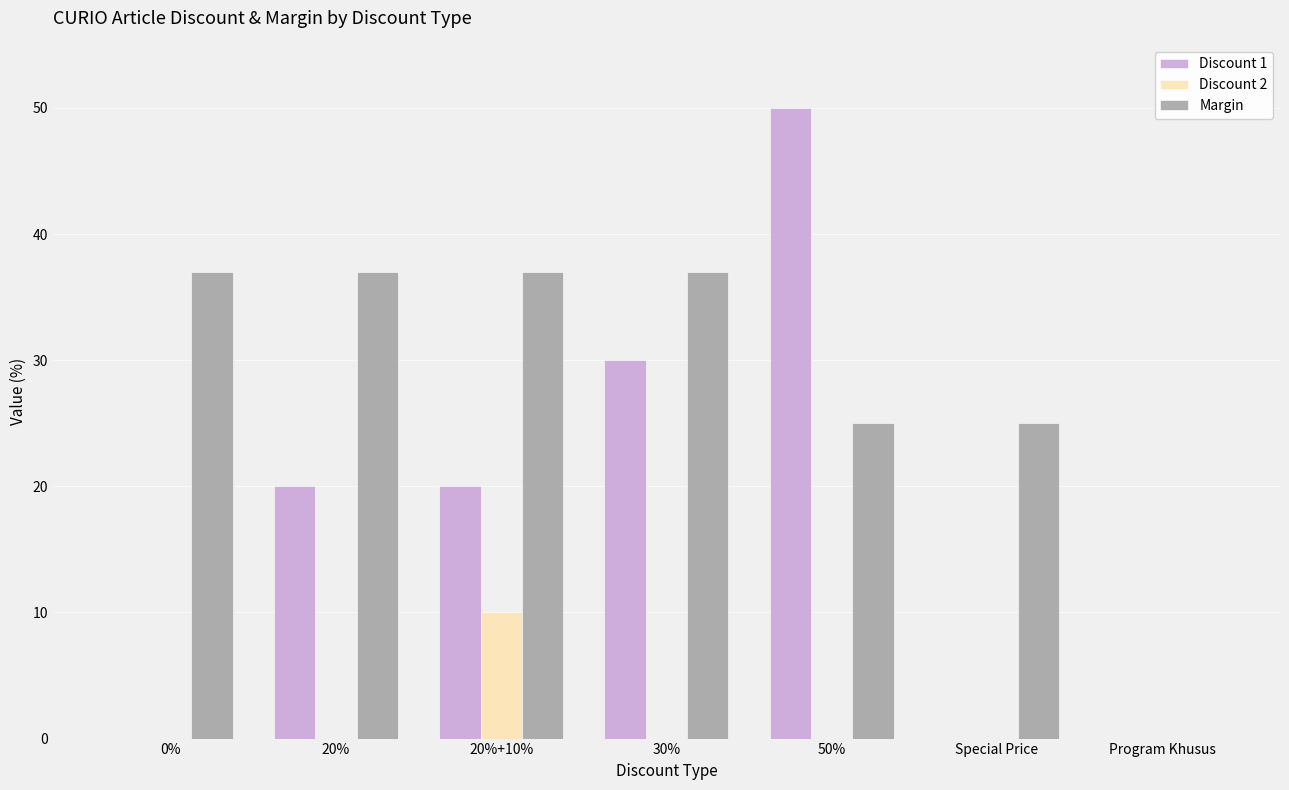

Which series changed the most between 20% and 20%+10%?

Discount 2